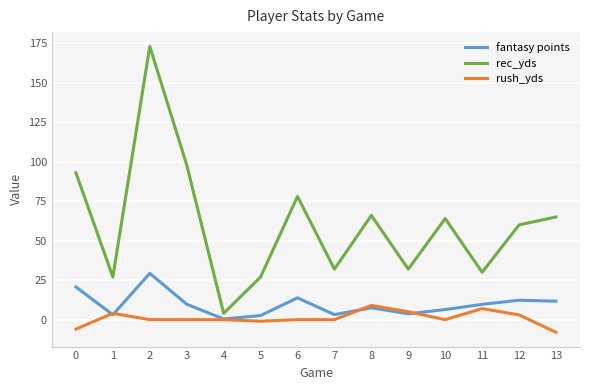

Is the value of rush_yds at 1 greater than the value of rec_yds at 3?

No